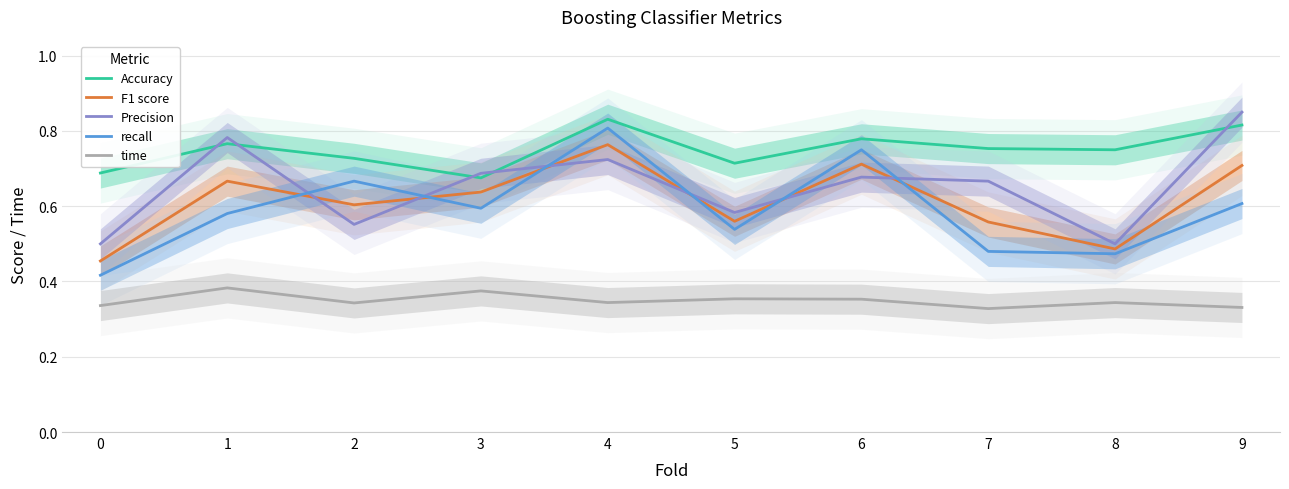

What is the greatest value displayed?

0.8